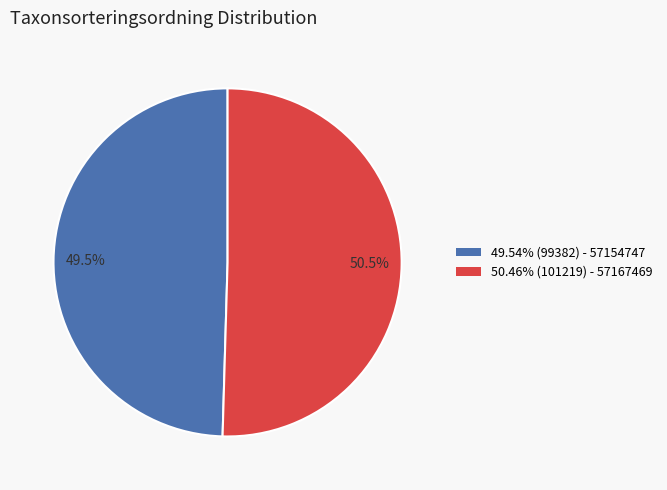

What is the ratio of the value at 50.5% to the value at 49.5%?

1.0